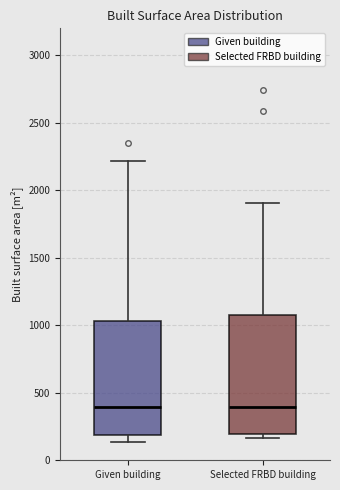

Where does the median line of the box for Selected FRBD building sit on the y-axis? The values are not printed on the chart, so give them approximately, as read against the axis.

400